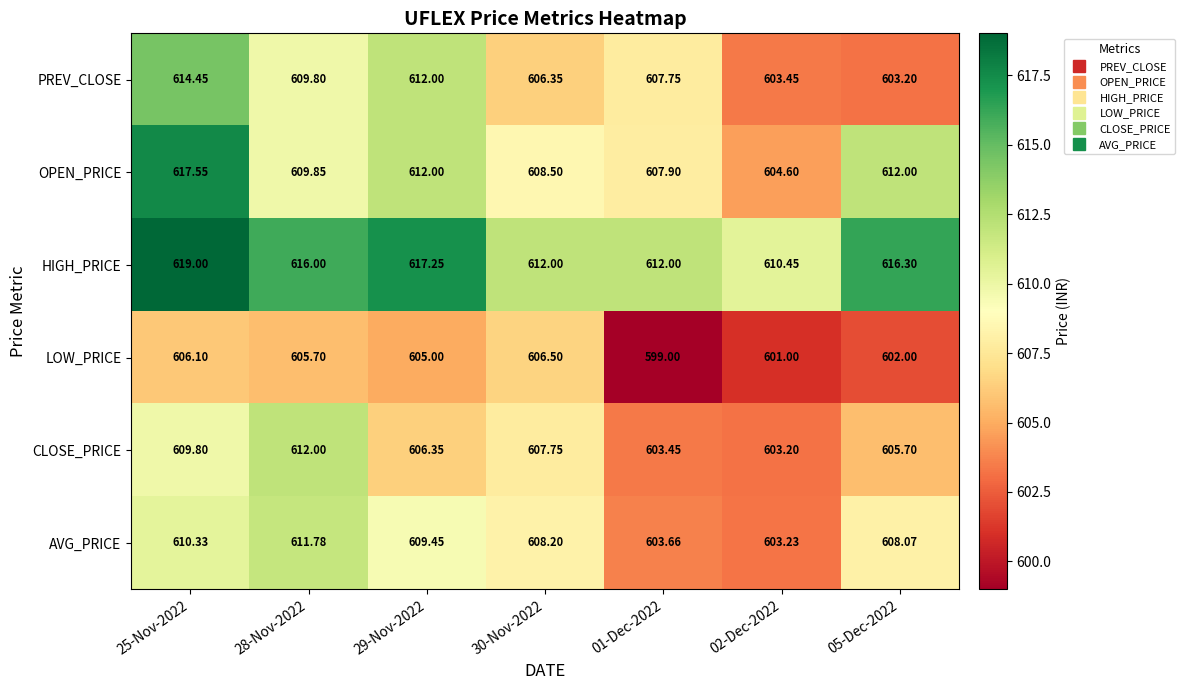

How many values in the HIGH_PRICE series are below 616?

3